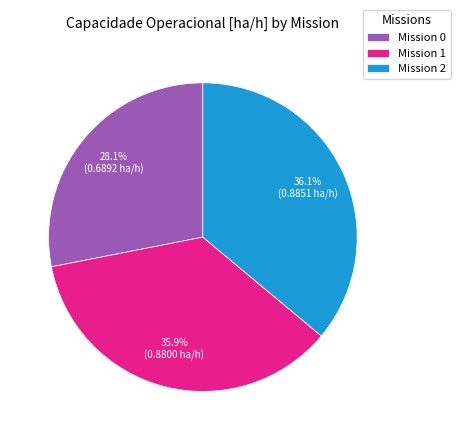

Is Mission 1 the majority of the pie?

No